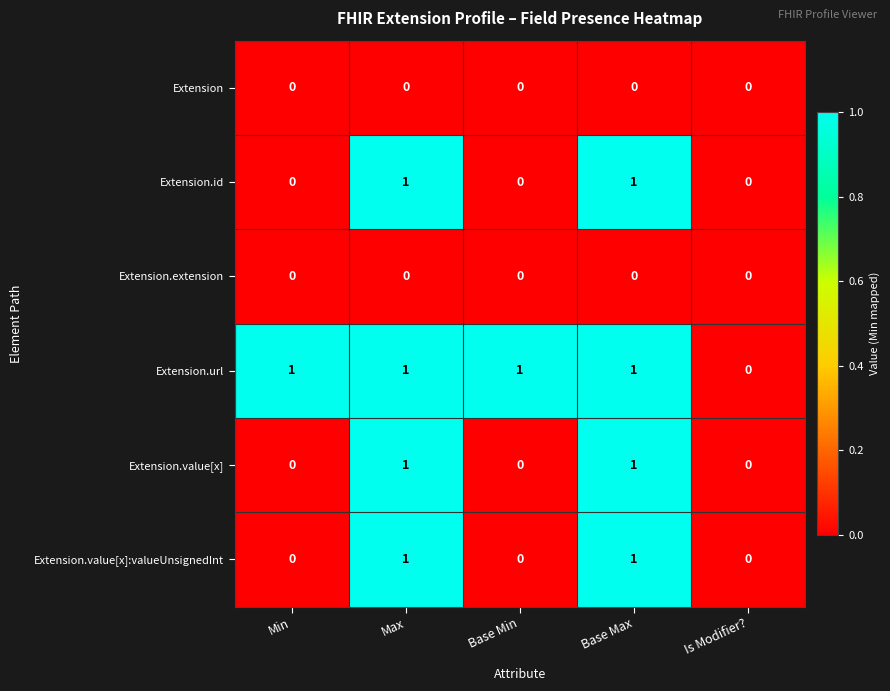

Count the Extension.value[x] values in the range 0 to 1.

5